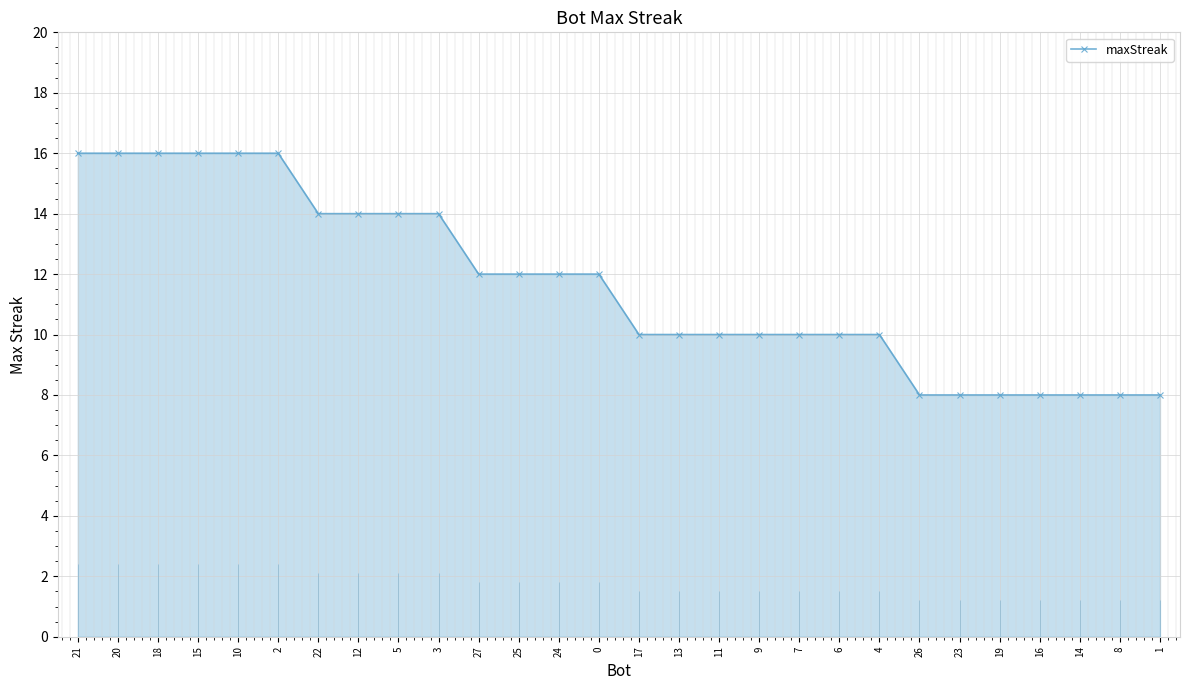

The value at 25 is 21. True or false?

False